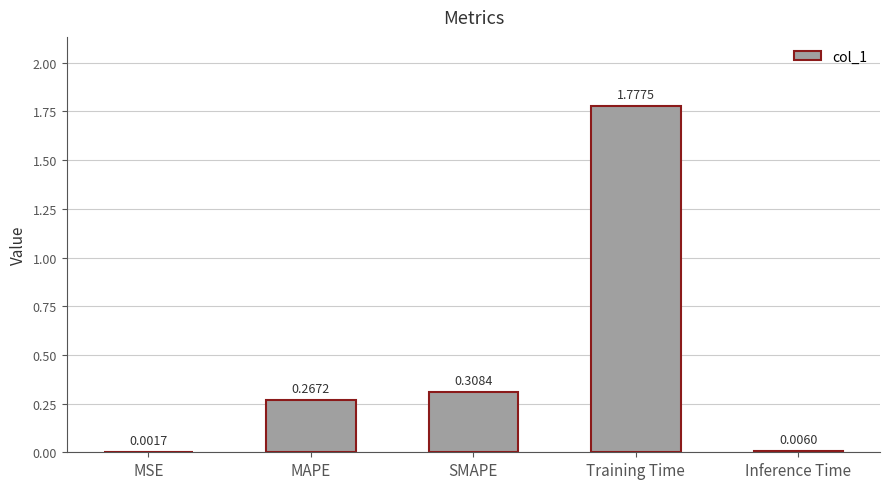

At which category does the chart reach its peak across all series?

Training Time